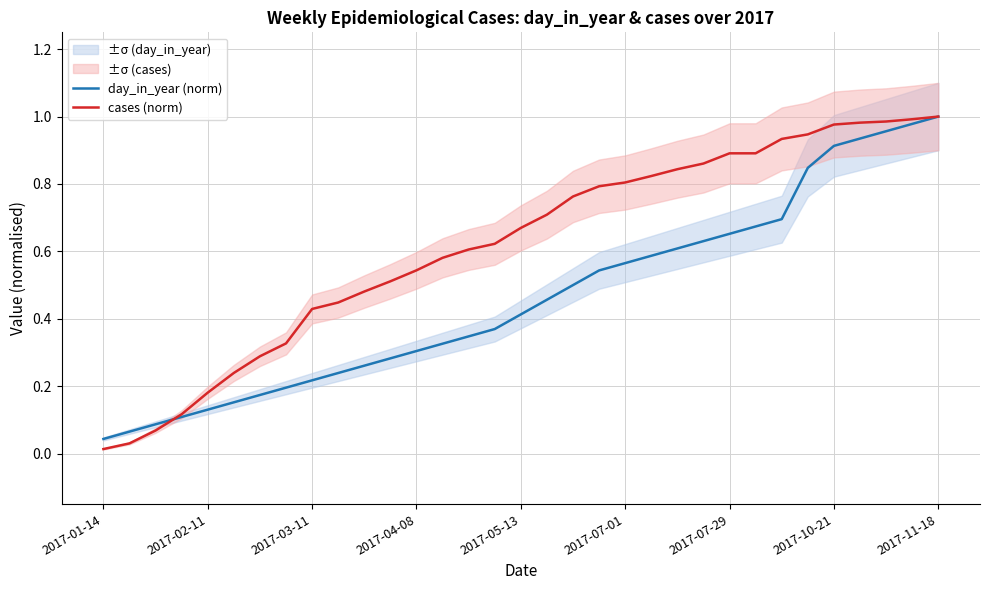

Between 18 and 23, which is larger?

23